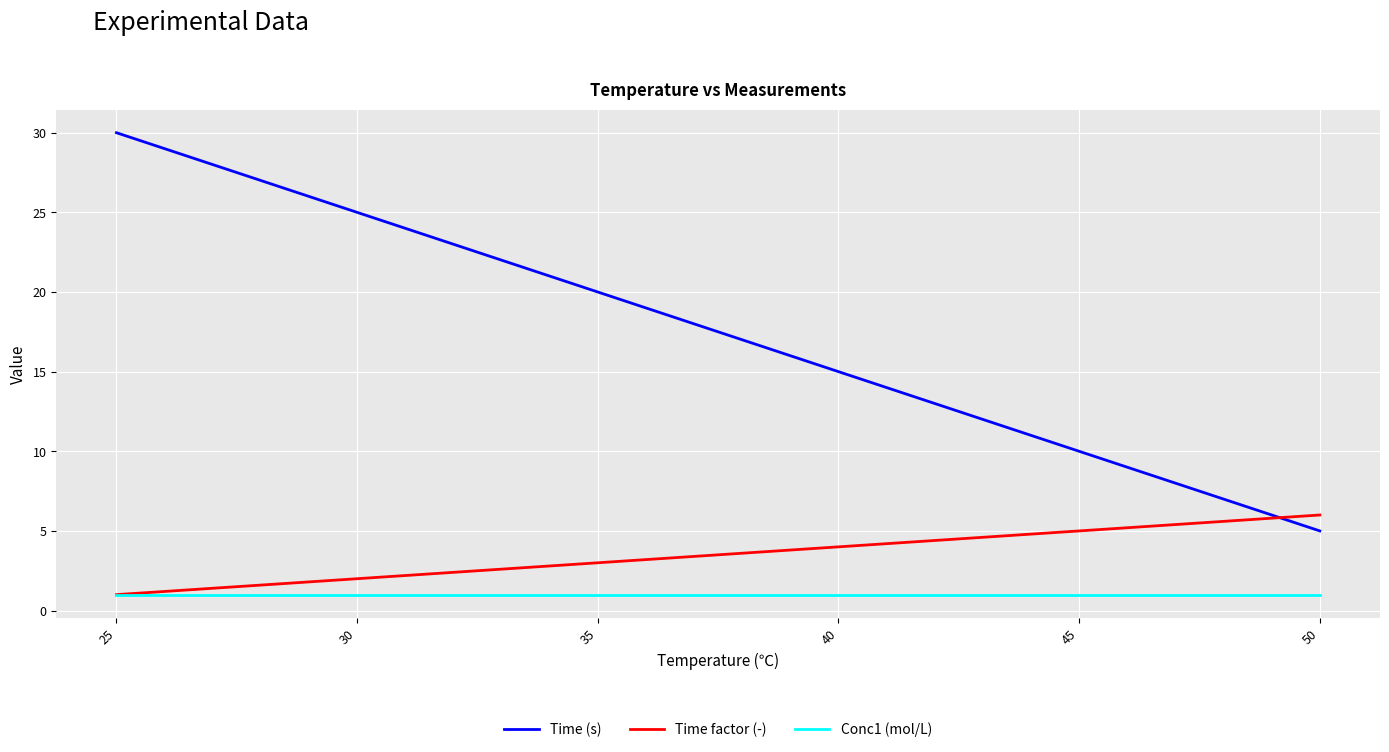

What is the spread (max minus min) of values at 25?

29